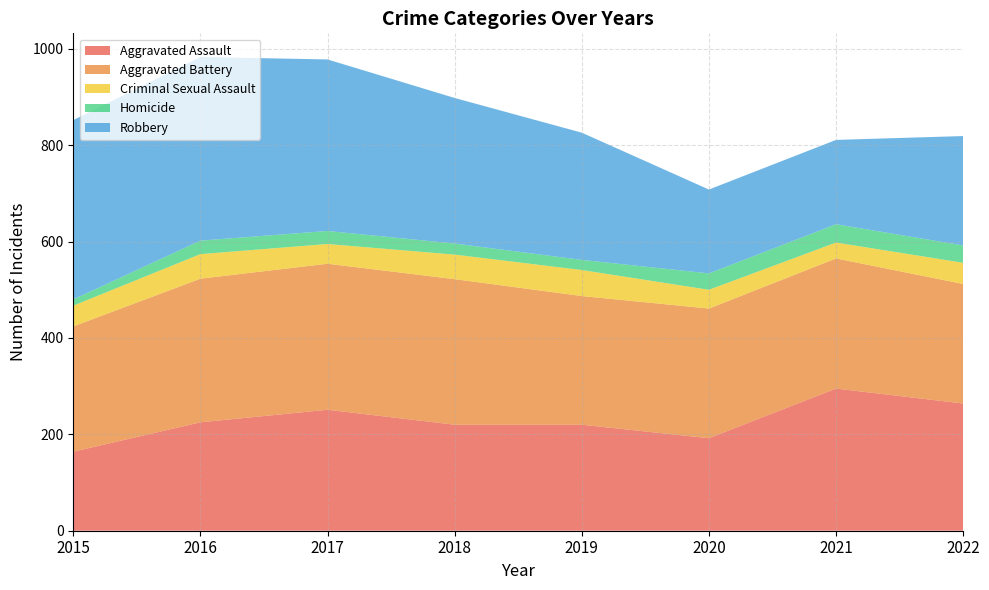

How many values in the Aggravated Assault series exceed 225?

3